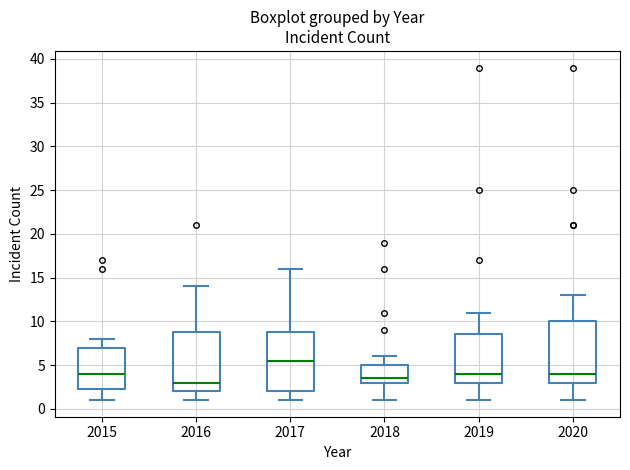

Which box's median line is the lowest?

2016